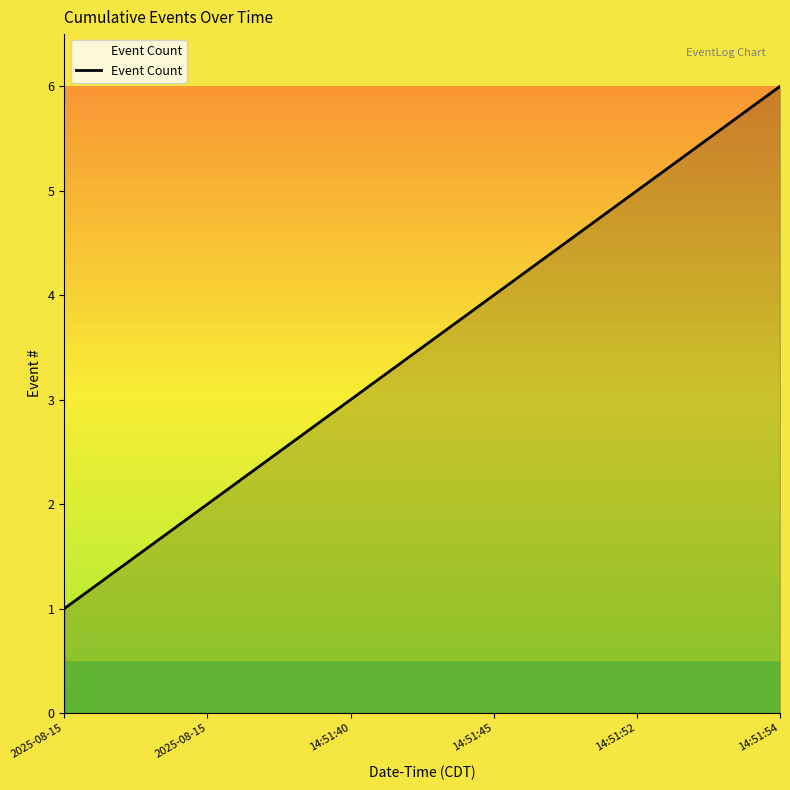

Rank the categories by value from highest to lowest.

14:51:54, 14:51:52, 14:51:45, 14:51:40, 2025-08-15, 2025-08-15